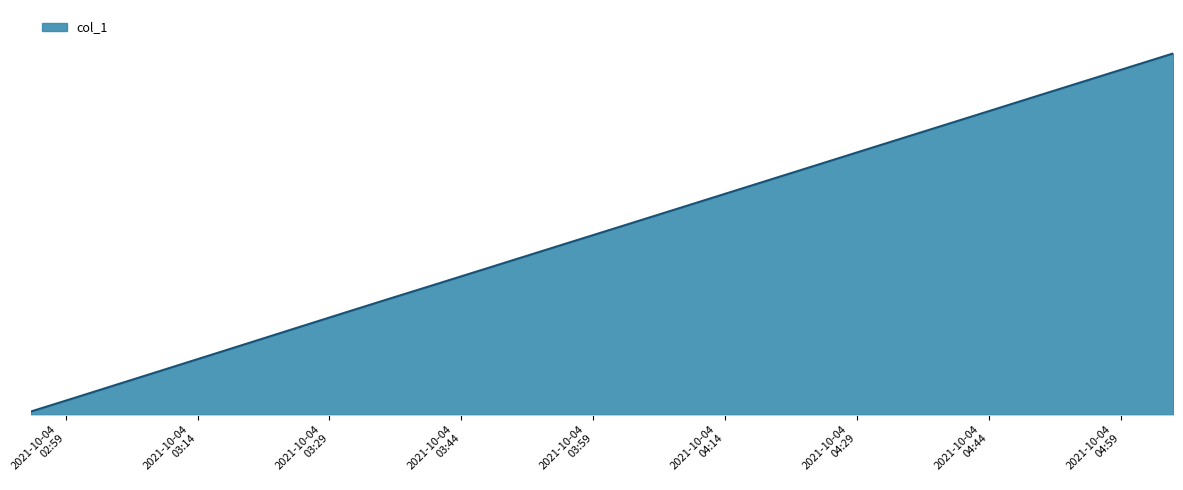

Is this an area chart (filled region under the line)?

Yes